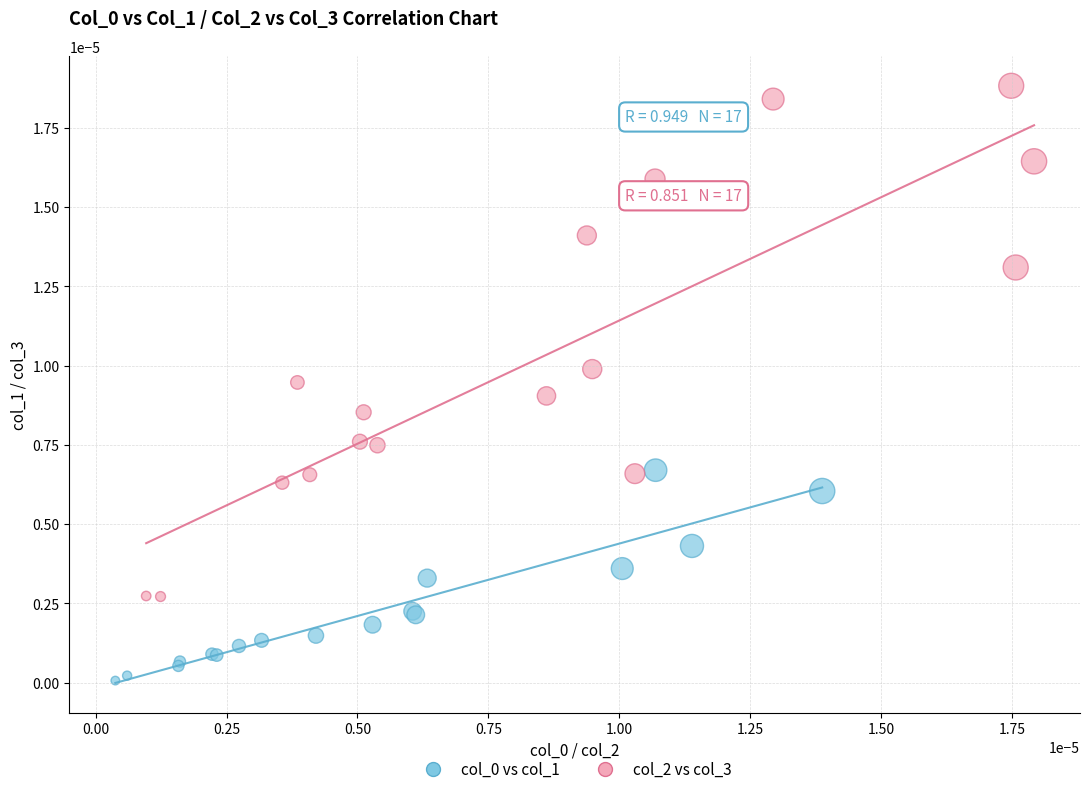

Which series contains the highest Y value?

col_2 vs col_3